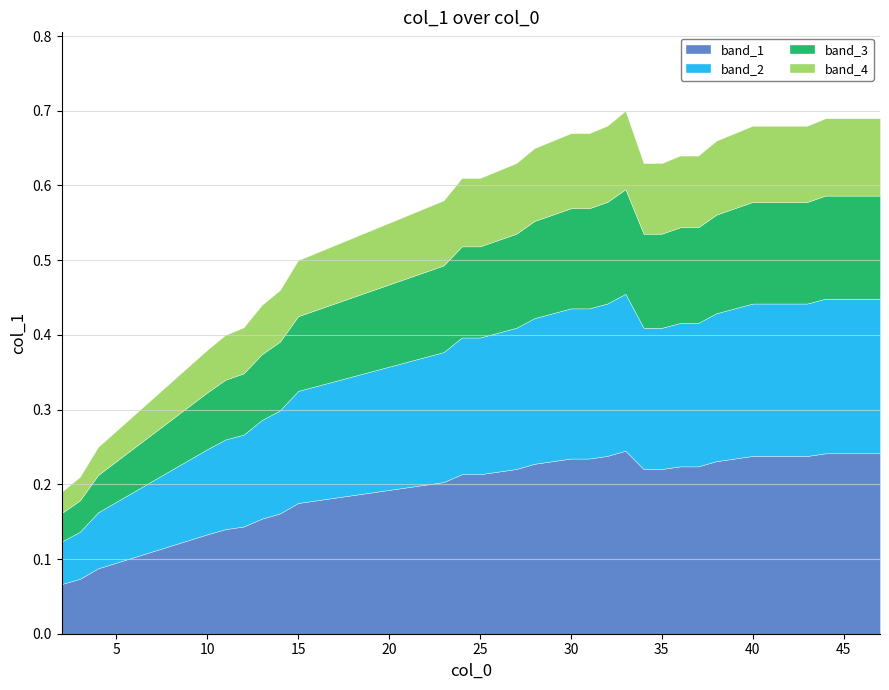

What is the maximum value shown in the chart?

0.7